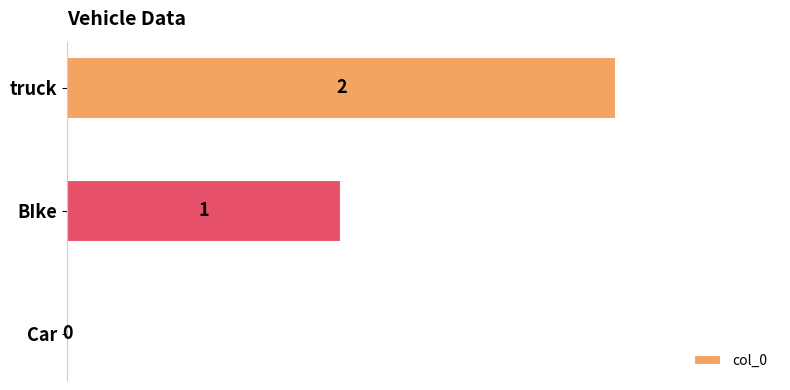

Which category has the highest value across all series?

truck